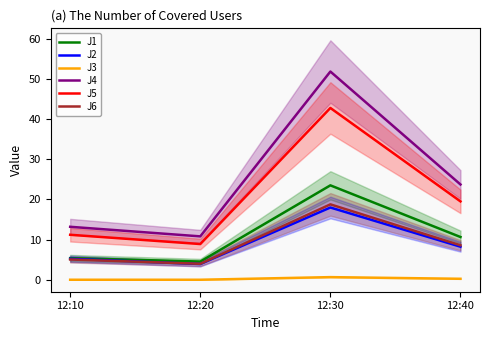

What is the sum of the J6 values at 12:30 and 12:40?

27.3